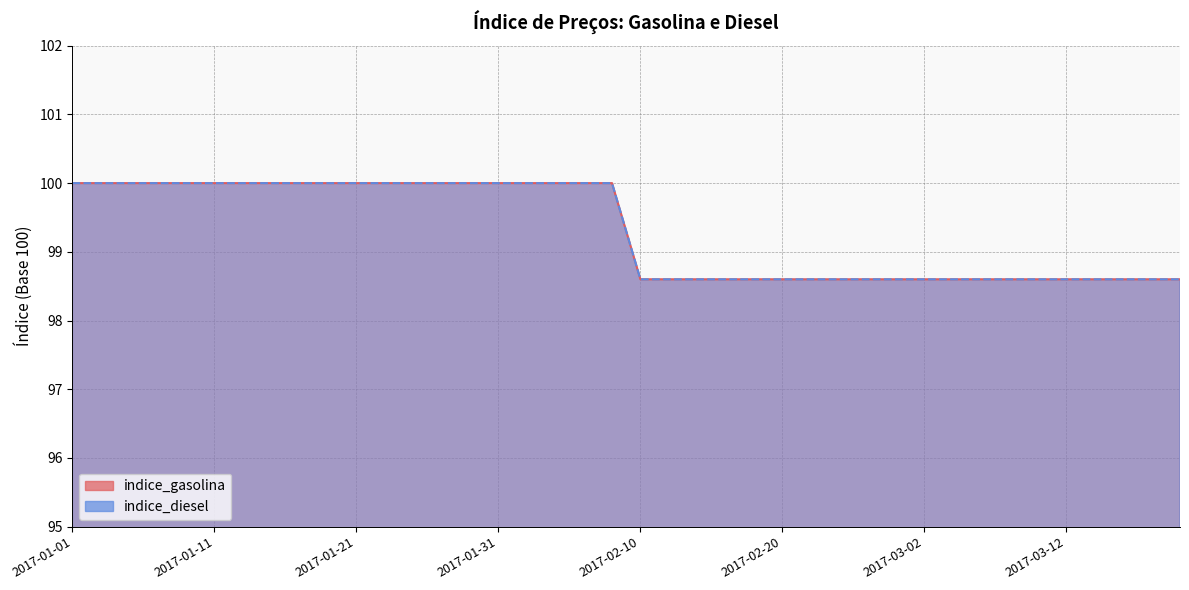

Reading left to right, list all the values displayed in this chart.

indice_gasolina: 100.0	100.0	100.0	100.0	100.0	100.0	100.0	100.0	100.0	100.0	100.0	100.0	100.0	100.0	100.0	100.0	100.0	100.0	100.0	100.0	98.6	98.6	98.6	98.6	98.6	98.6	98.6	98.6	98.6	98.6	98.6	98.6	98.6	98.6	98.6	98.6	98.6	98.6	98.6	98.6
indice_diesel: 100.0	100.0	100.0	100.0	100.0	100.0	100.0	100.0	100.0	100.0	100.0	100.0	100.0	100.0	100.0	100.0	100.0	100.0	100.0	100.0	98.6	98.6	98.6	98.6	98.6	98.6	98.6	98.6	98.6	98.6	98.6	98.6	98.6	98.6	98.6	98.6	98.6	98.6	98.6	98.6